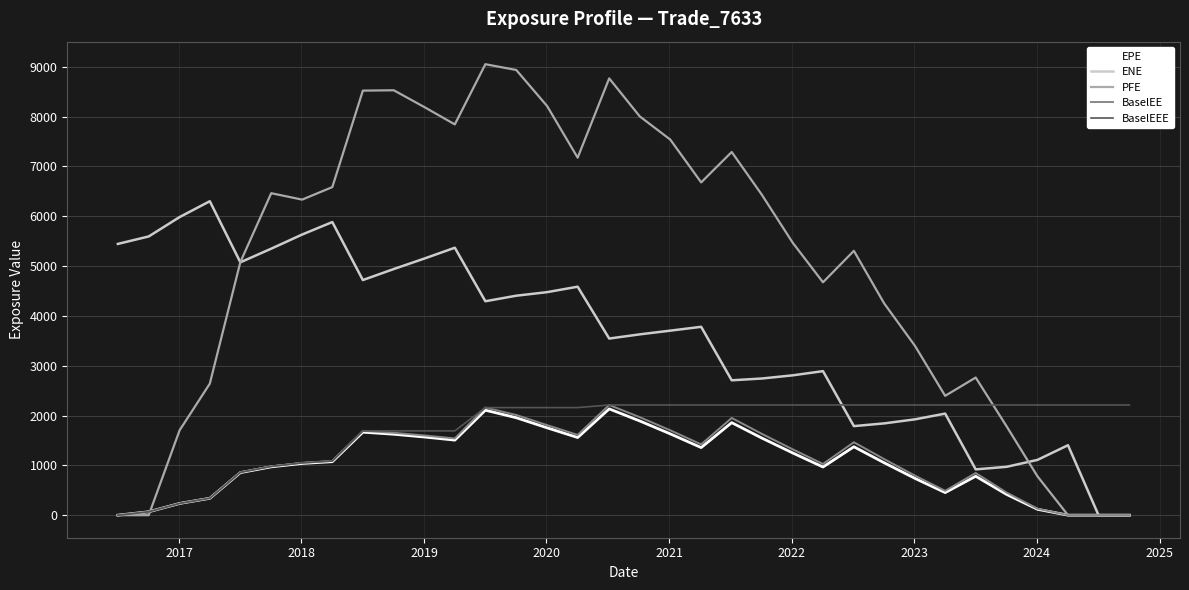

True or false: PFE has more than 0 points higher than both neighbors.

True